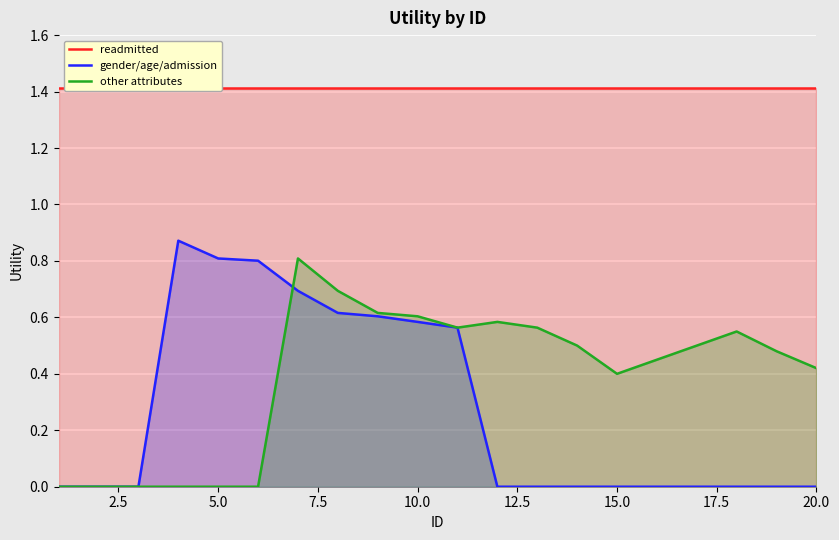

How many interior local peaks does the gender/age/admission series have?

1